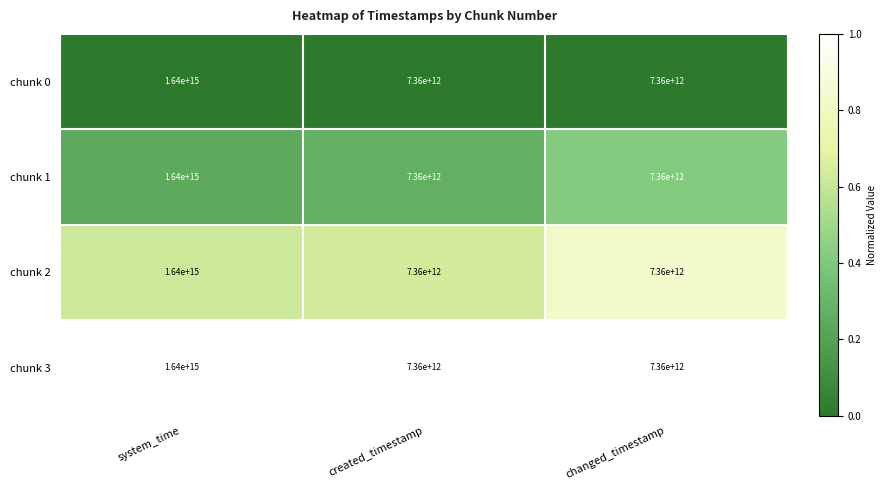

True or false: chunk 2 has a value of 1640000000000000 at system_time.

True